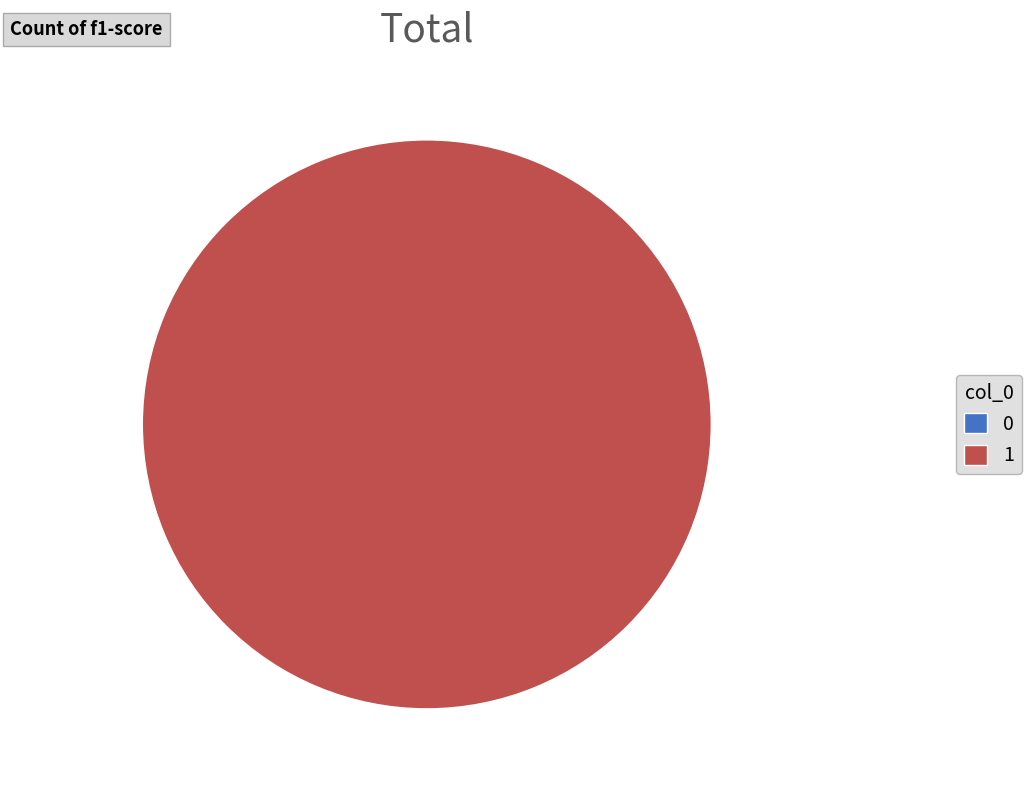

Which category has the biggest portion of the pie?

1